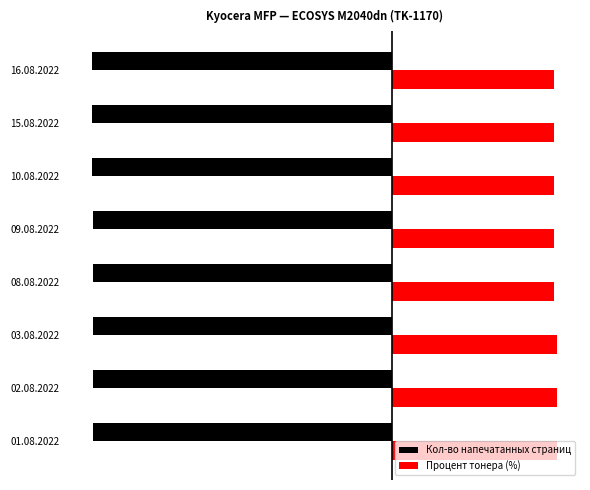

What are all the series names shown in the legend?

Кол-во напечатанных страниц, Процент тонера (%)